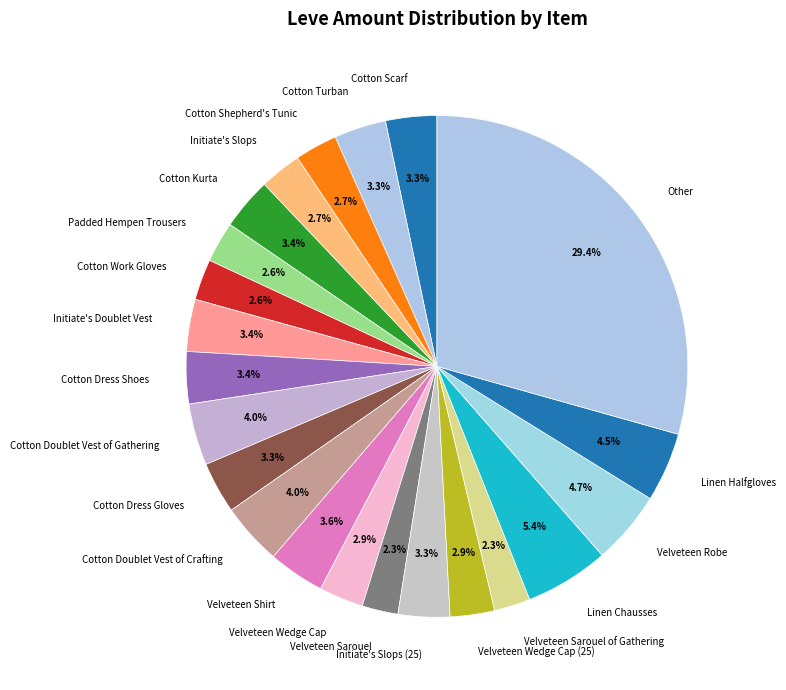

Is there any slice that represents more than half of the pie?

No